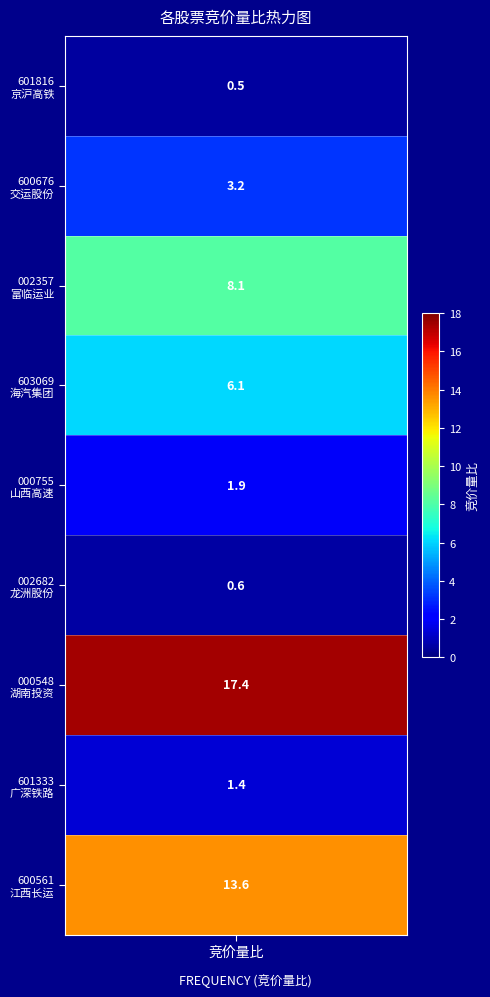

Reading left to right, what are all the values shown in this chart?

values=0.5	1=3.2	2=8.1	3=6.1	4=1.9	5=0.6	6=17.4	7=1.4	8=13.6